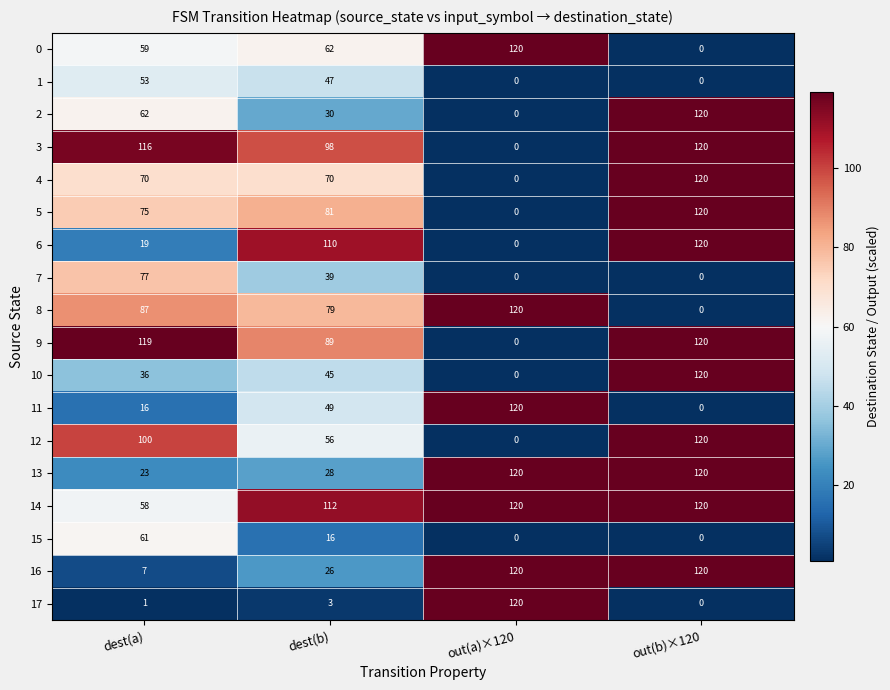

True or false: 9 has a value of 134 at dest(b).

False